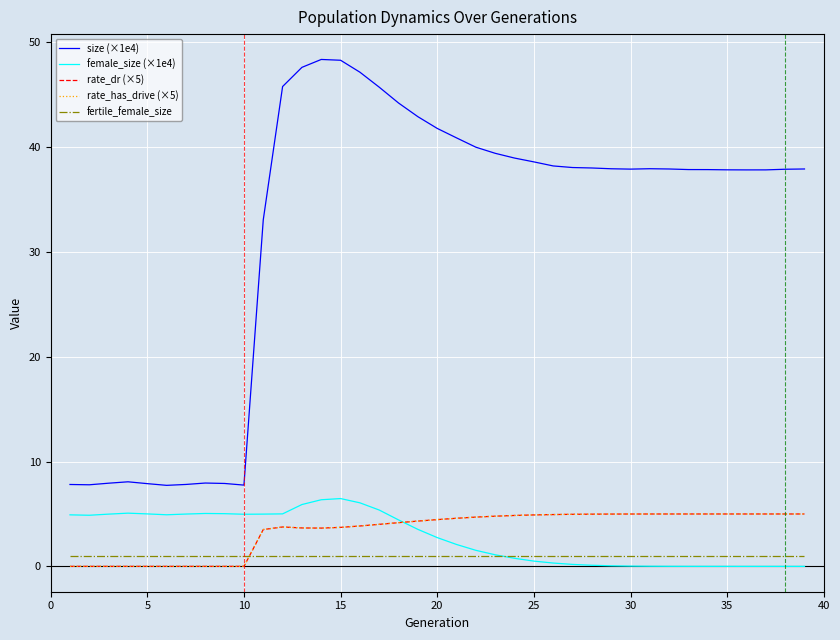

Does the chart have visible grid lines?

Yes